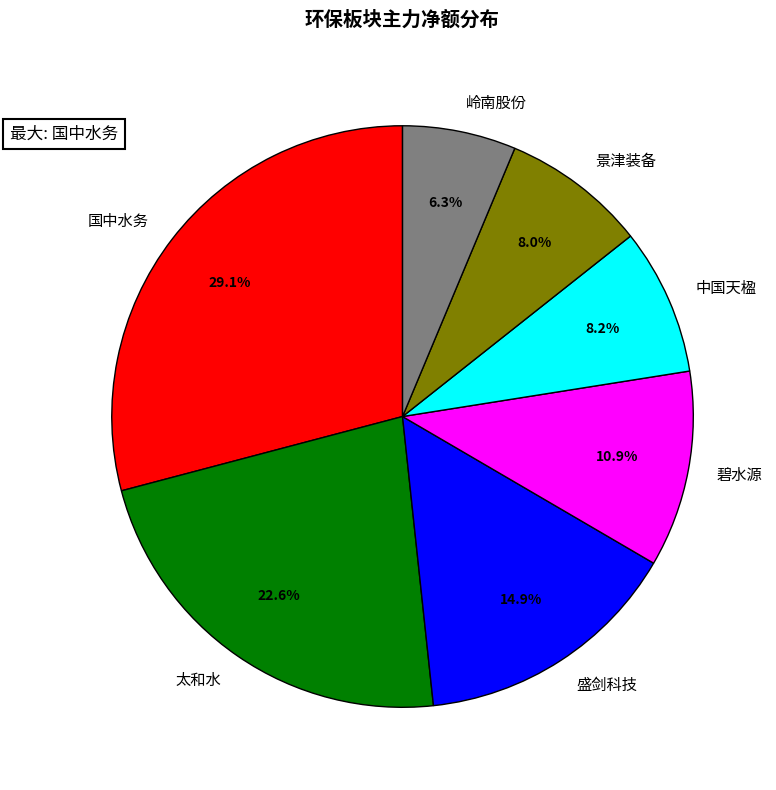

What percentage do 景津装备 and 国中水务 together represent?

37.1%